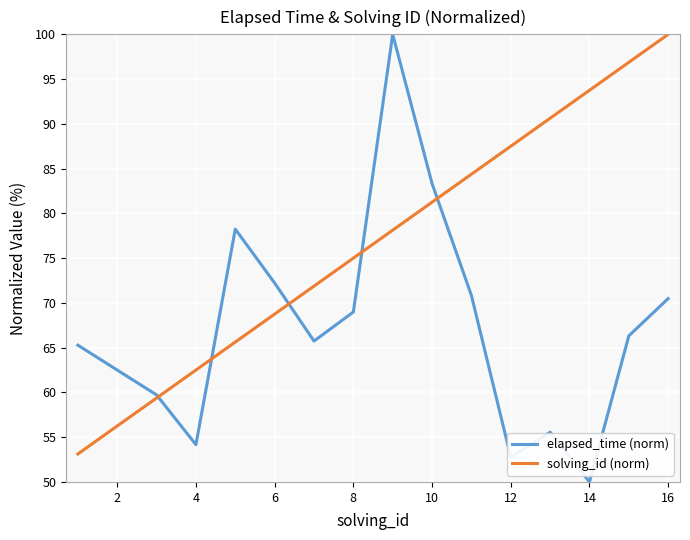

What is the highest value of the elapsed_time (norm) series?

100.0